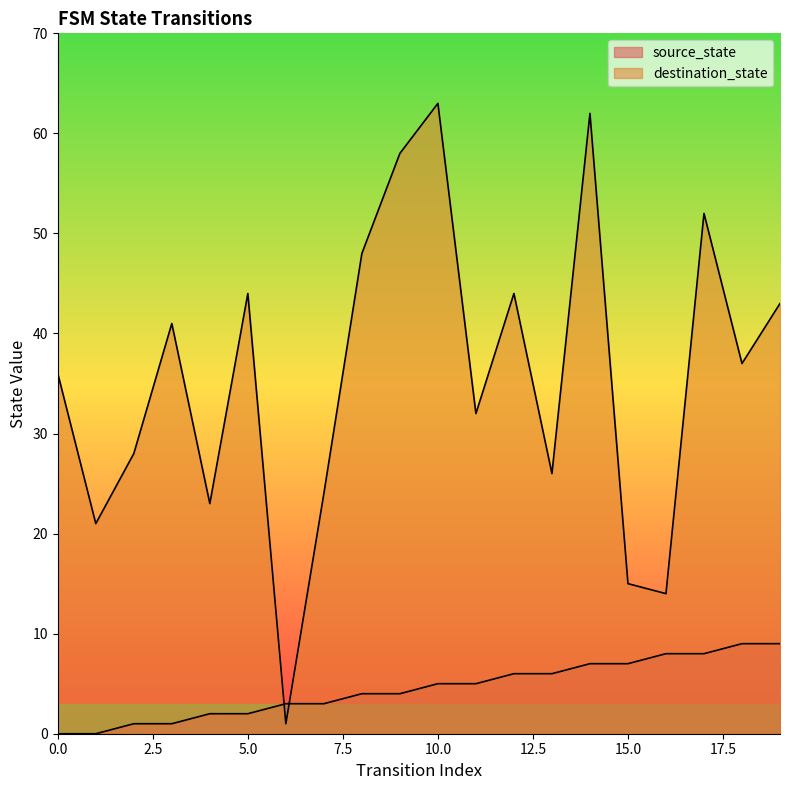

Which series ends up on top after the final intersection of source_state and destination_state?

destination_state